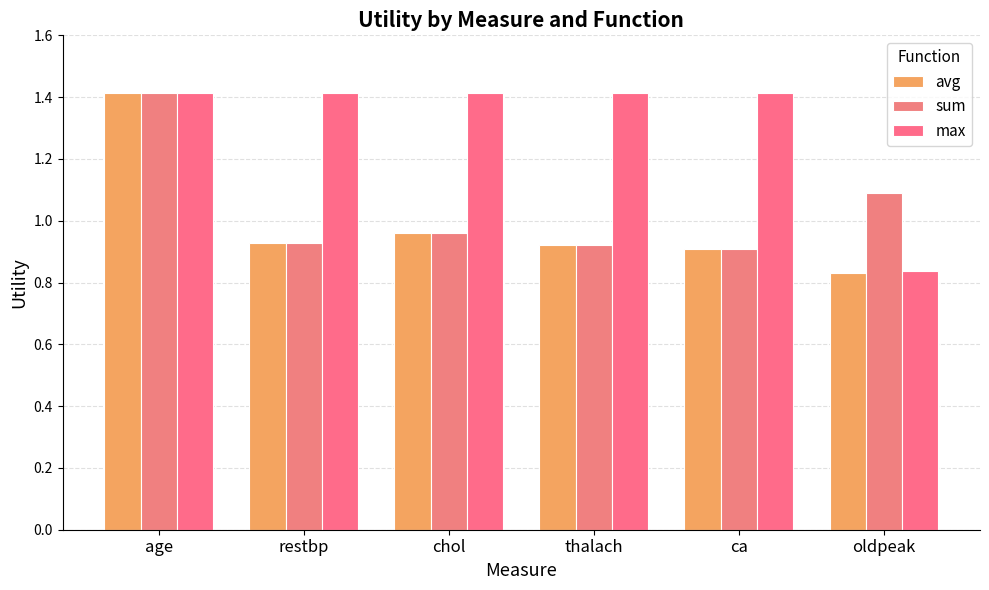

Which series has the largest range (max minus min)?

avg